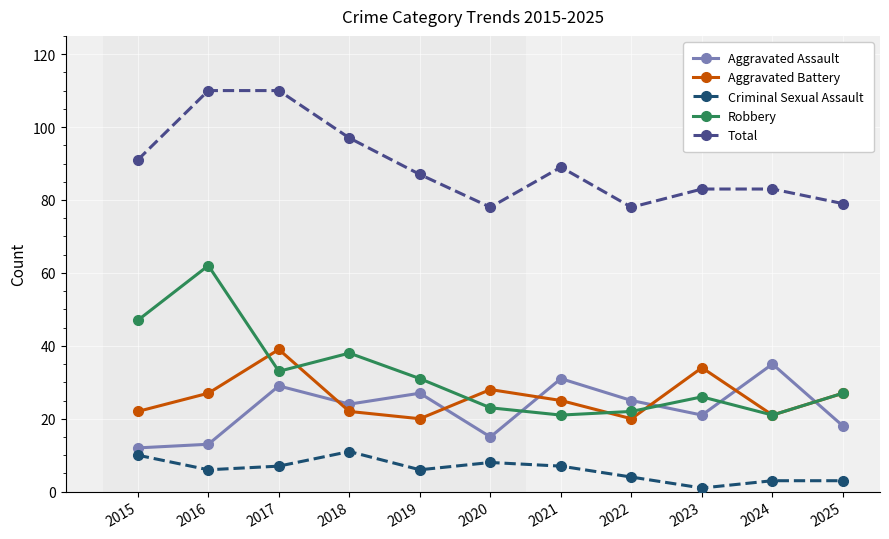

What is the value of the Aggravated Assault point at the 3rd from the left?

29